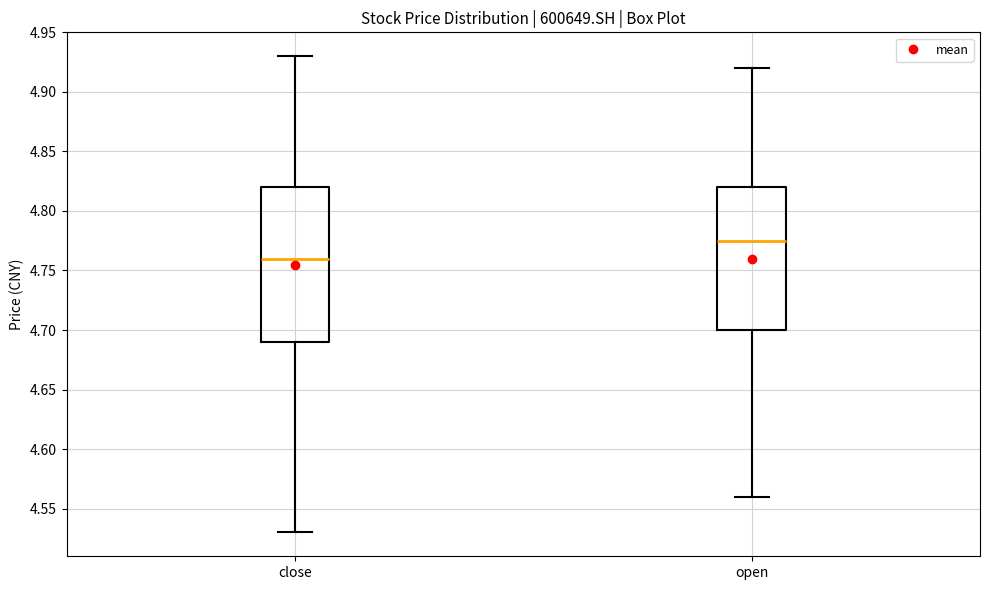

Reading left to right, read every box against the y-axis: the position of its median line, the range the box covers, and the ends of its whiskers. The values are not printed on the chart, so give them approximately, as read against the axis.

close: median 4.760, box 4.690 to 4.820, whiskers 4.530 to 4.930
open: median 4.775, box 4.700 to 4.820, whiskers 4.560 to 4.920